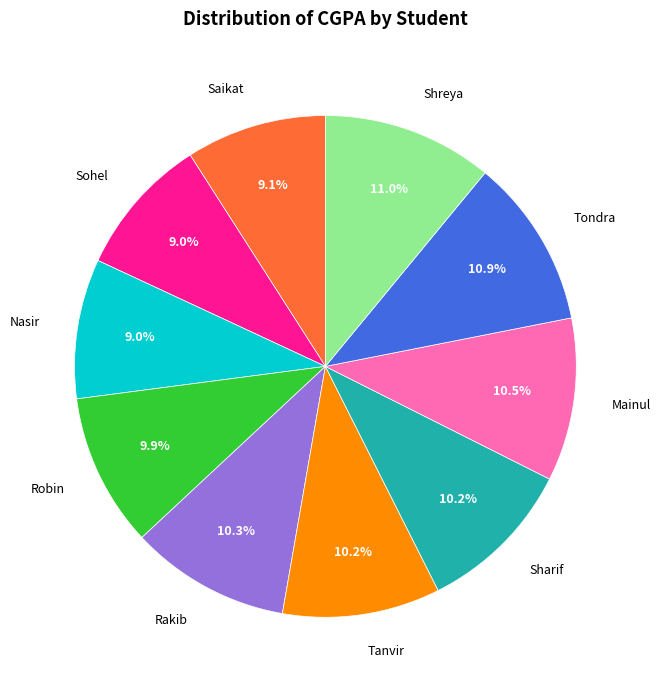

How much of the chart is everything except Shreya?

89.0%